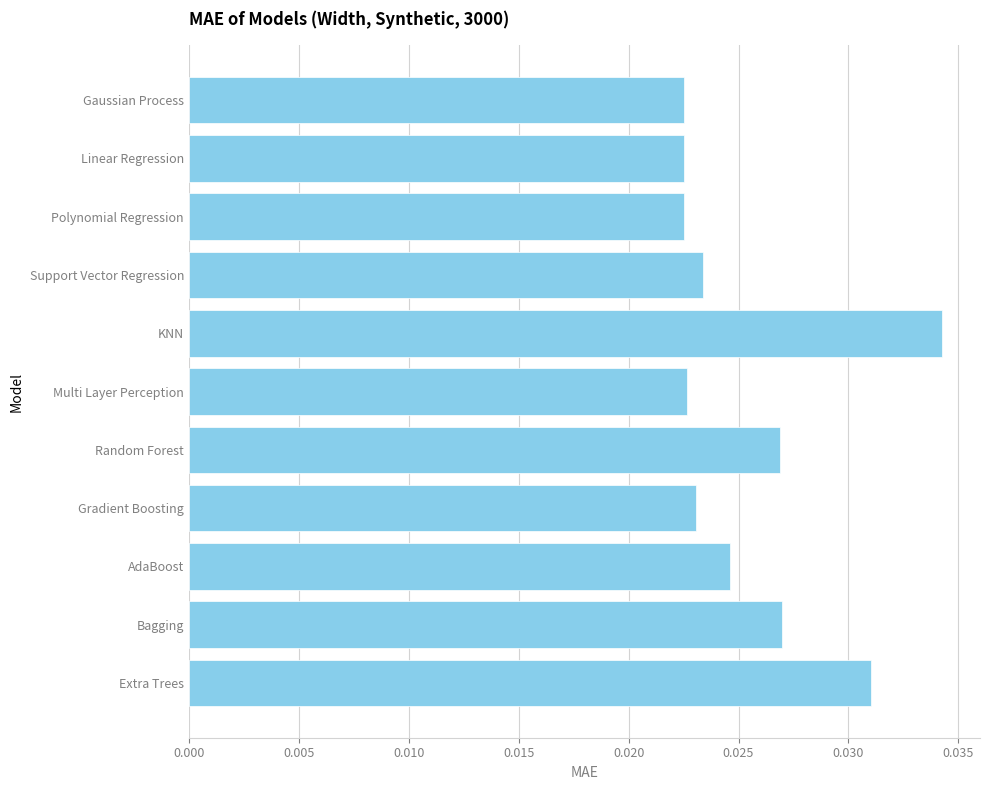

What is the label of the 7th bar from the top?

Random Forest